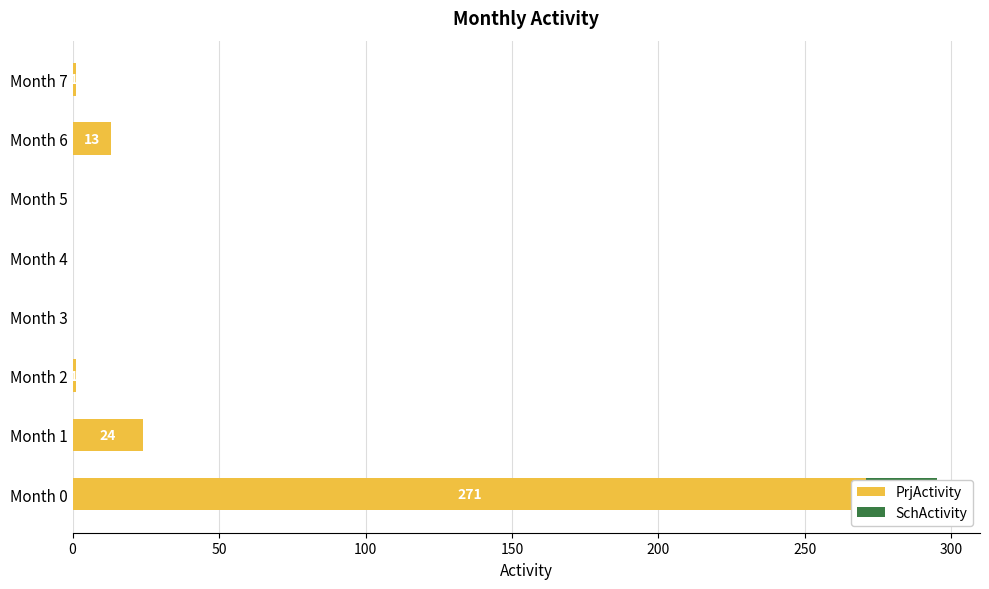

What is the average value of the SchActivity series?

3